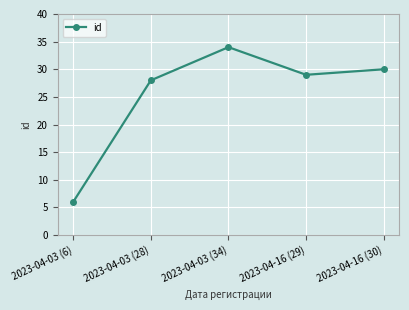

How many lines are shown in the chart?

1